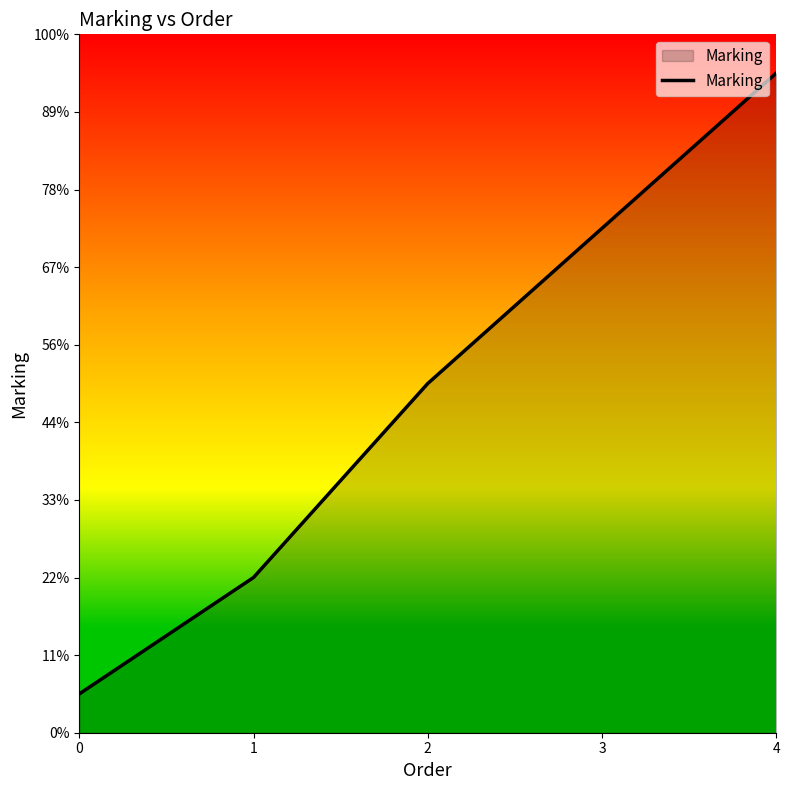

Which has a higher value, 2 or 3?

3